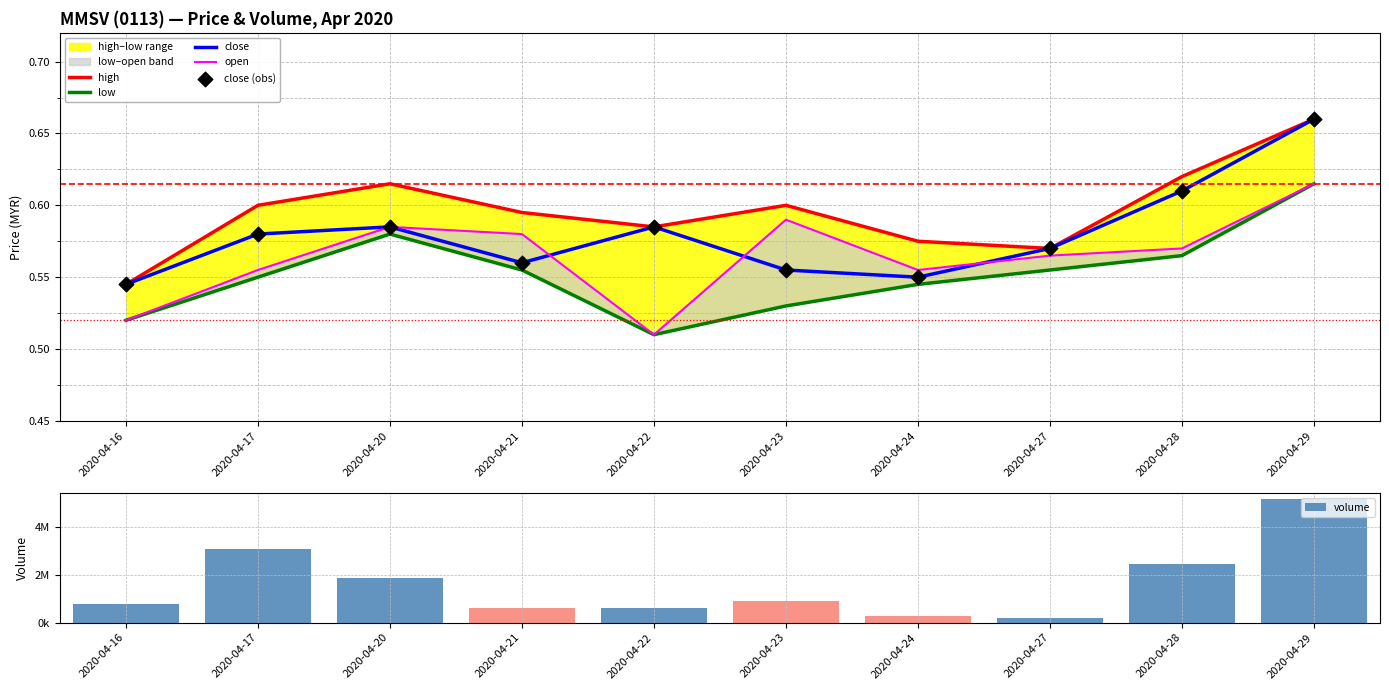

At which category is the sum across all series the highest?

2020-04-29